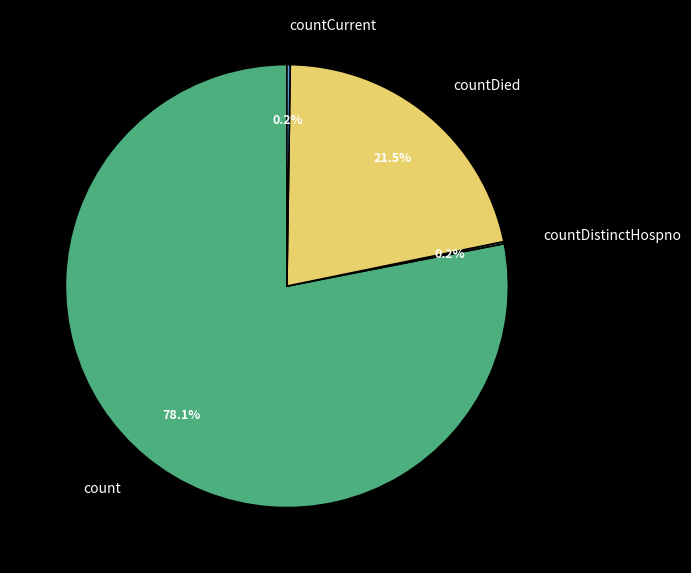

What is the largest slice in the pie chart?

count